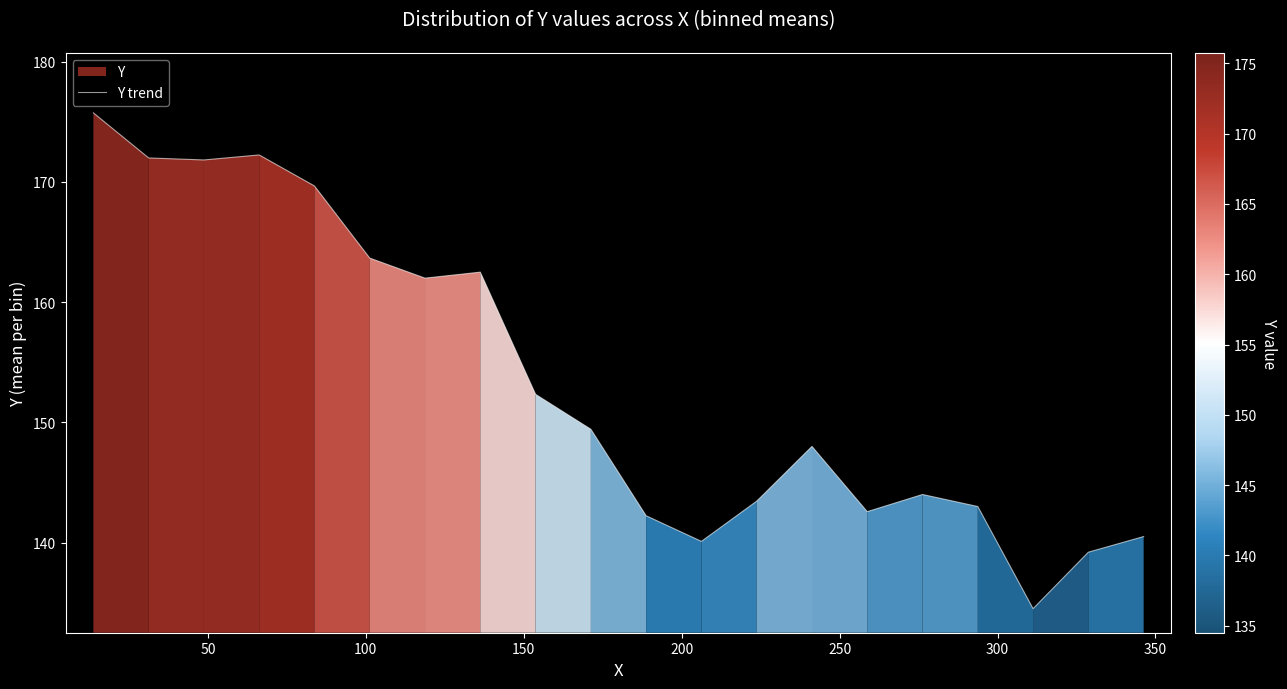

What is the smallest value displayed?

134.5